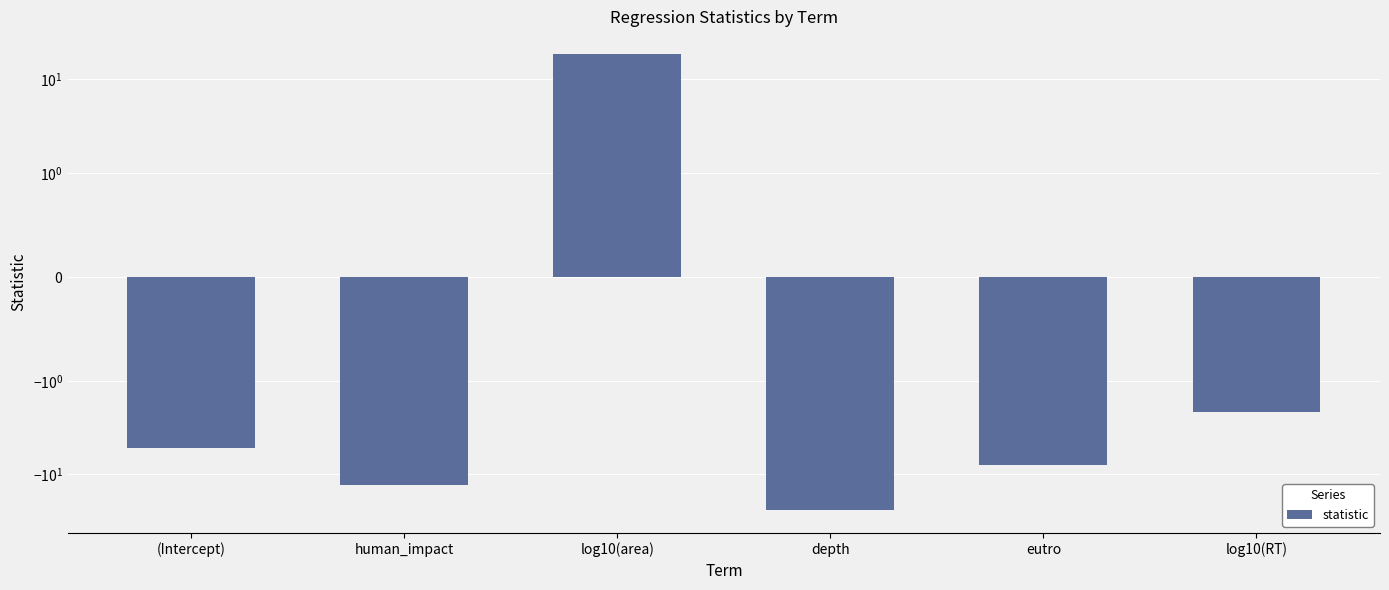

How many bars are there in total?

6